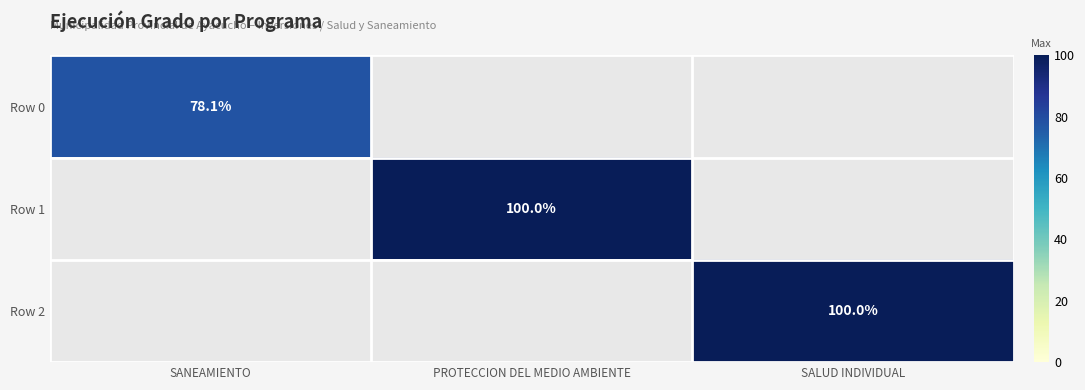

Is it true that Row 2 equals 100.0 at SALUD INDIVIDUAL?

True